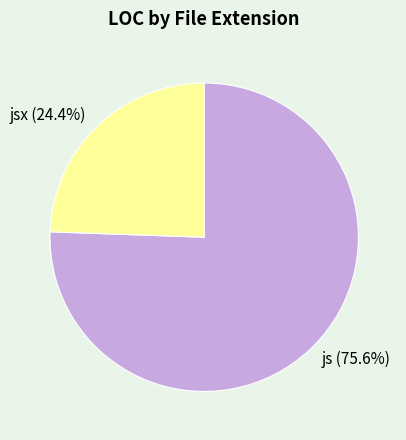

How many segments does this pie chart have?

2